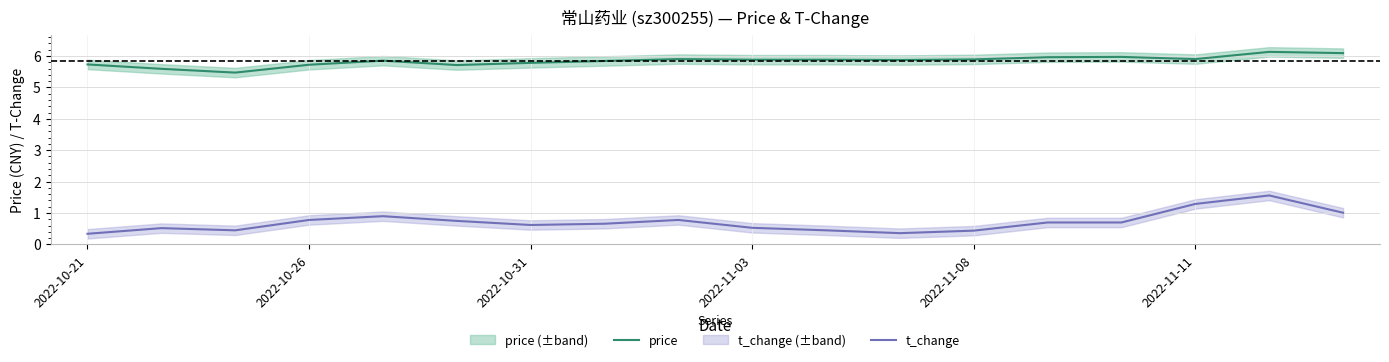

True or false: t_change and price intersect in this chart.

False